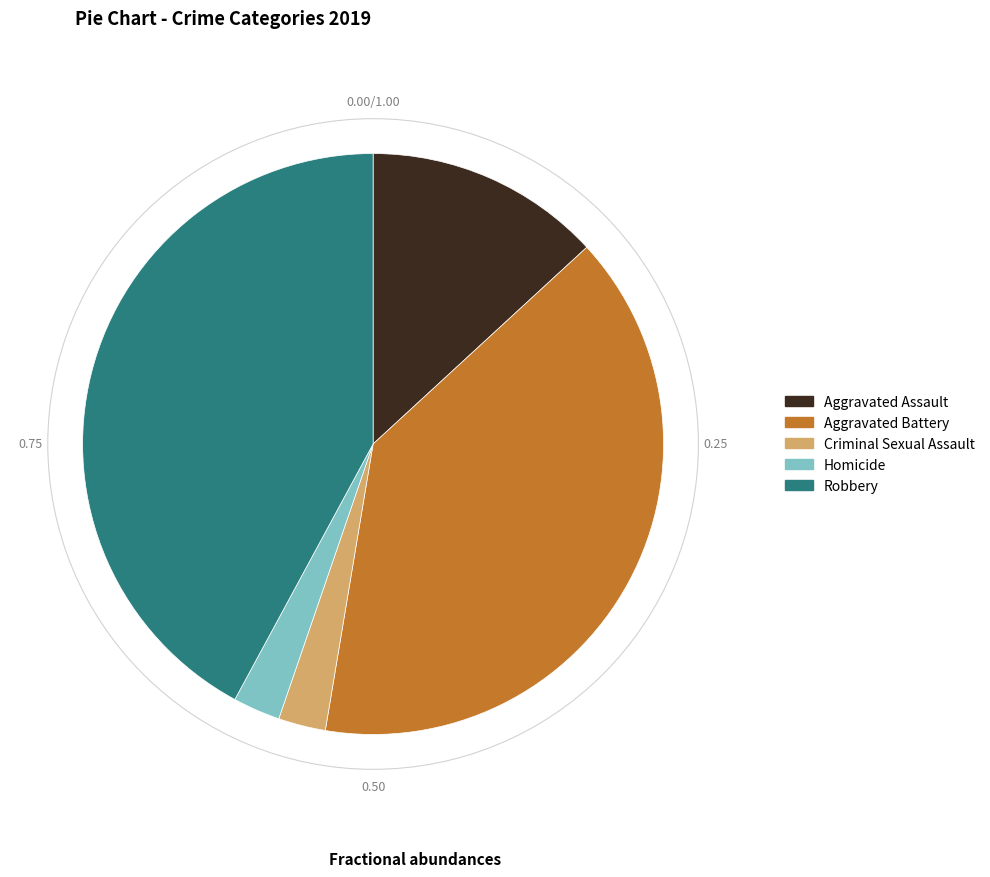

Which category has the biggest portion of the pie?

Robbery